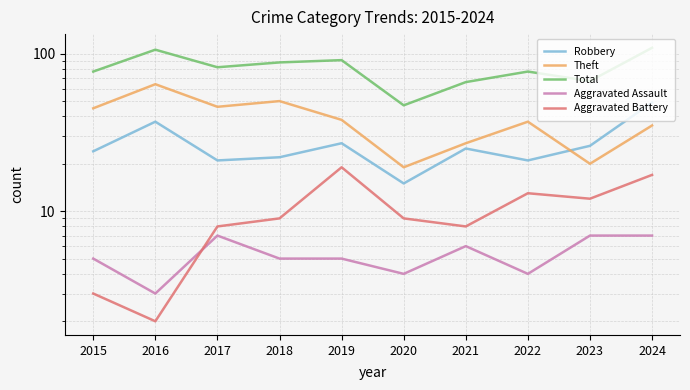

The Robbery series shows 45 at 2023. True or false?

False